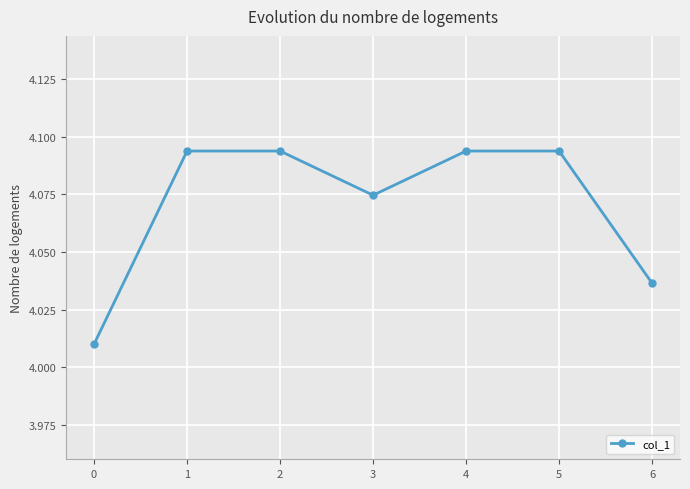

Is this an area chart (filled region under the line)?

No